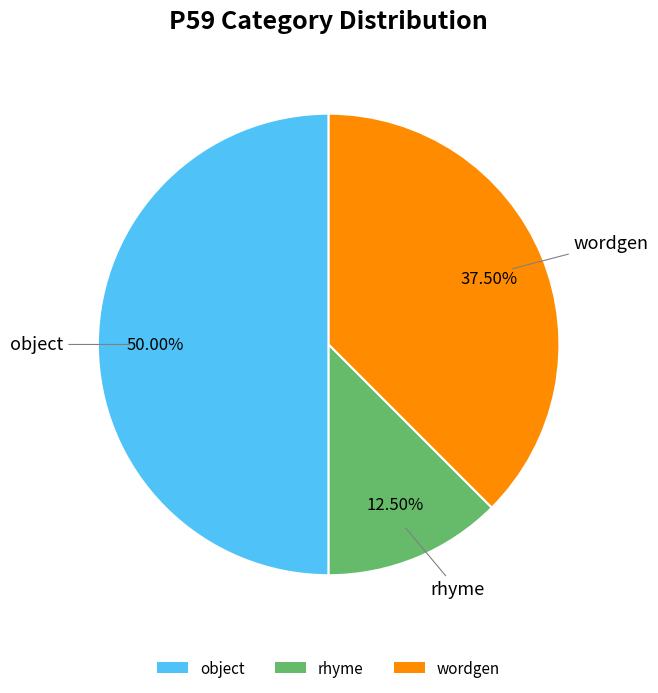

Approximately how many times larger is the value at object compared to rhyme?

4.0